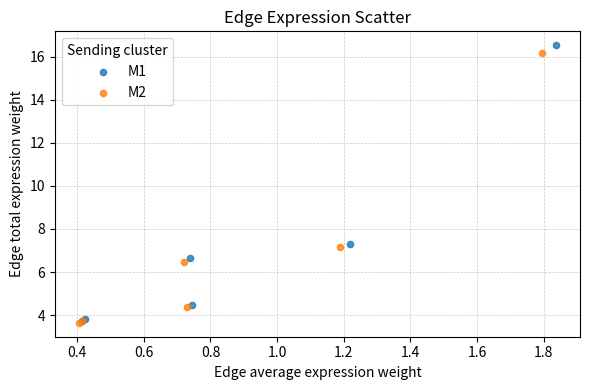

Which series has the largest Y range (max minus min)?

M1